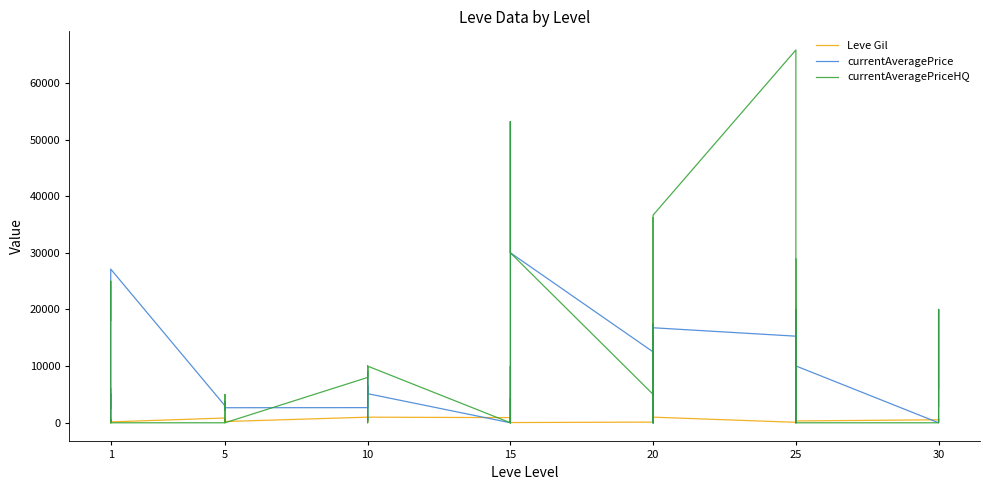

What is the difference between the second highest and second lowest values in the currentAveragePrice series?

30000